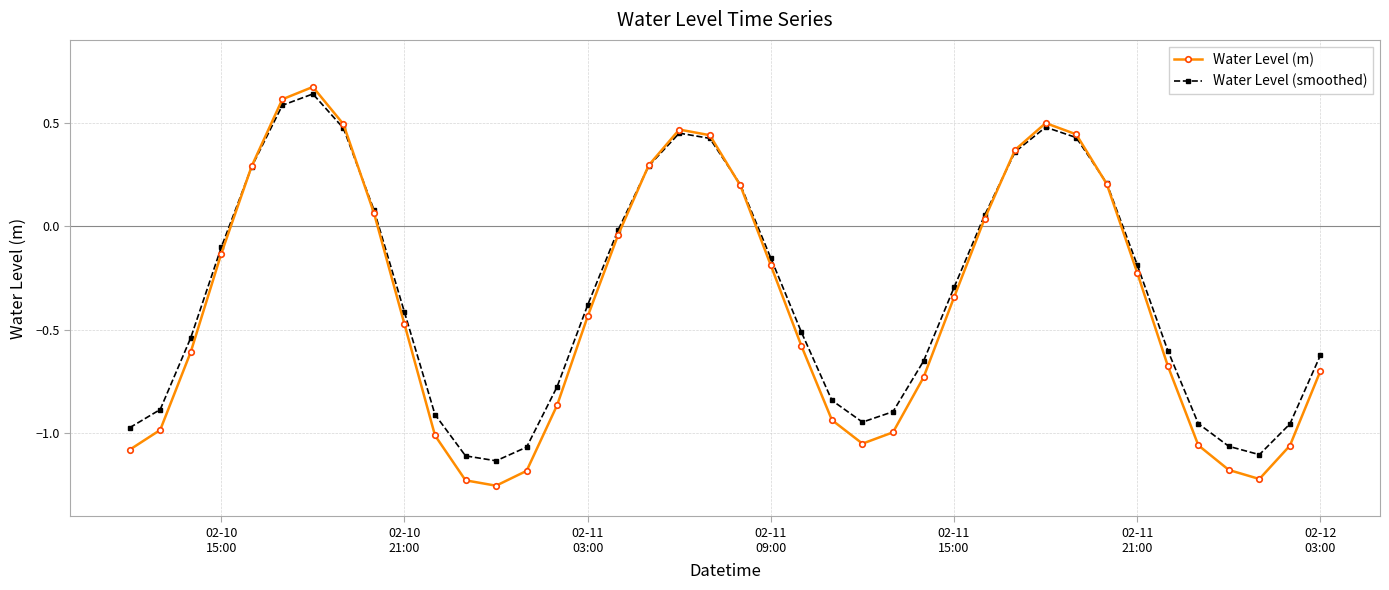

Which series has the widest spread of values?

Water Level (m)